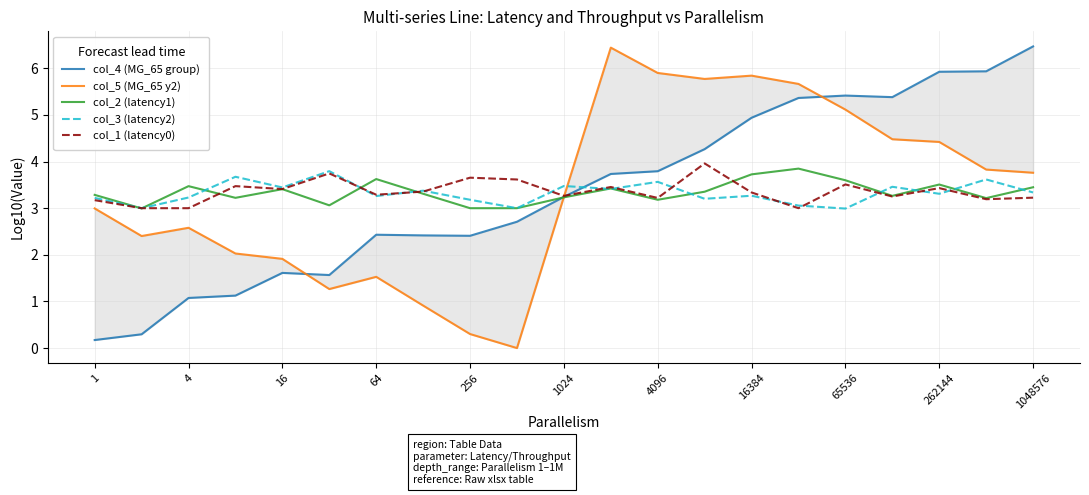

What is the maximum value for col_3 (latency2)?

3.8